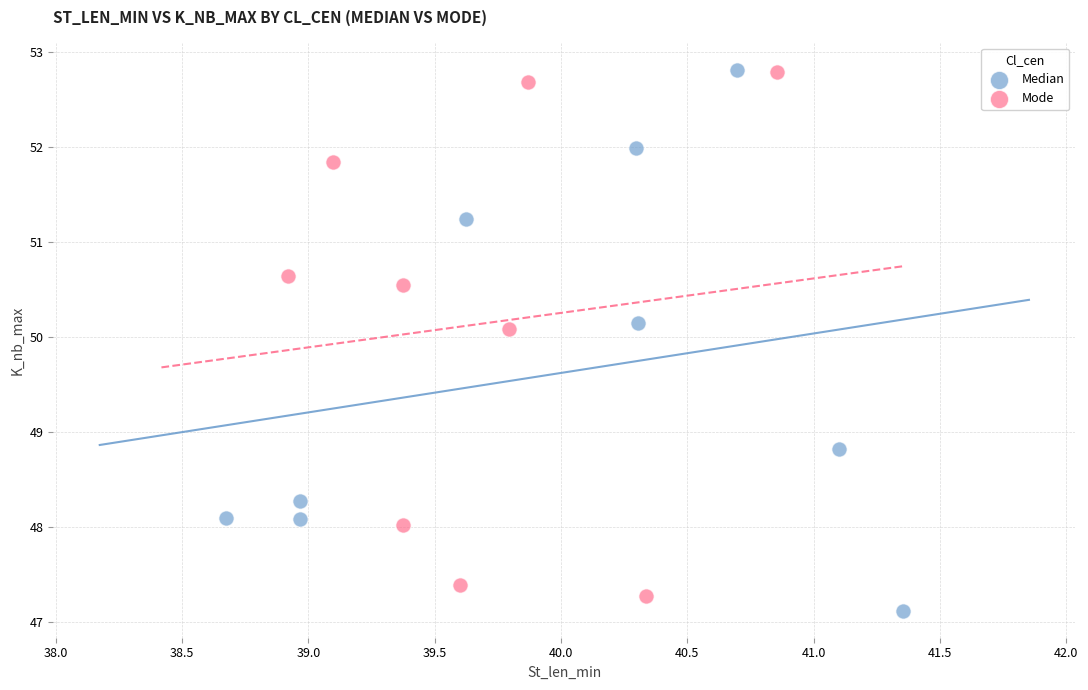

What are all the series names shown in the legend?

Median, Mode